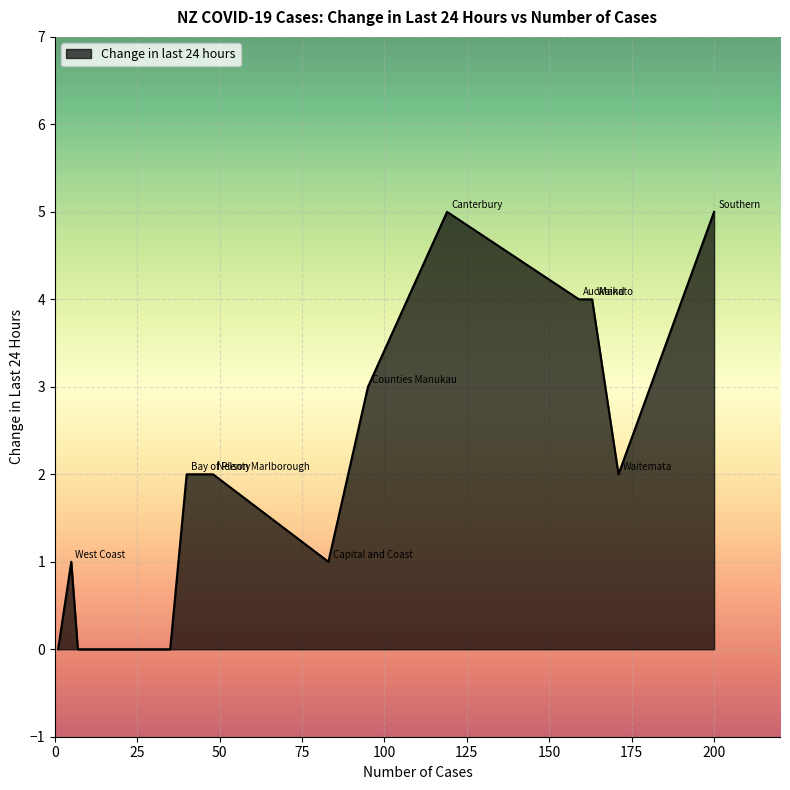

What is the difference between the maximum and minimum values?

5